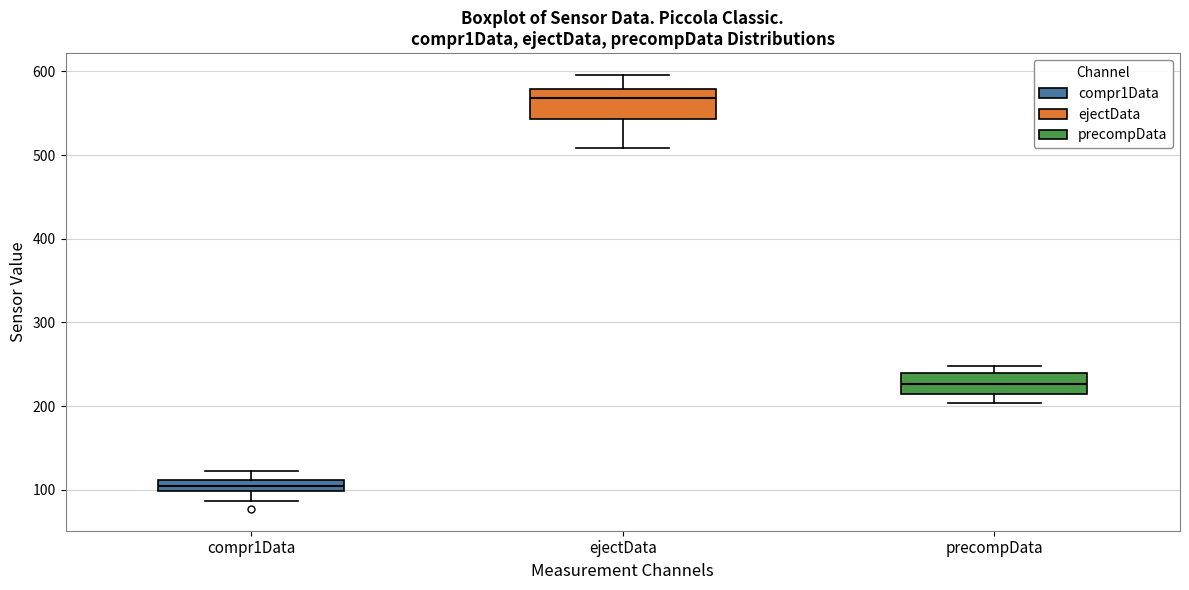

Which box's median line is the highest?

ejectData